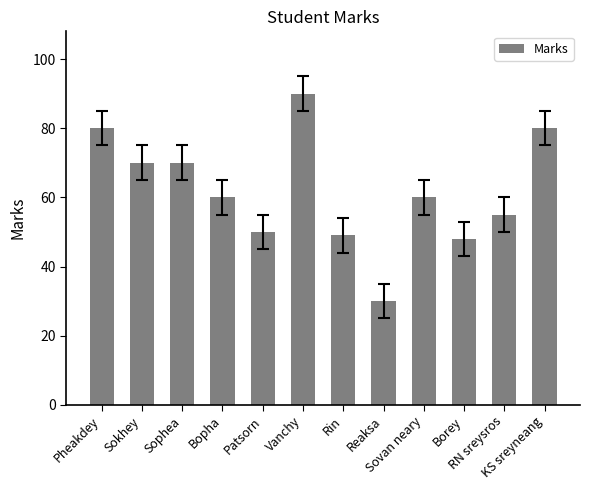

What is the change in value from Rin to Borey?

-1